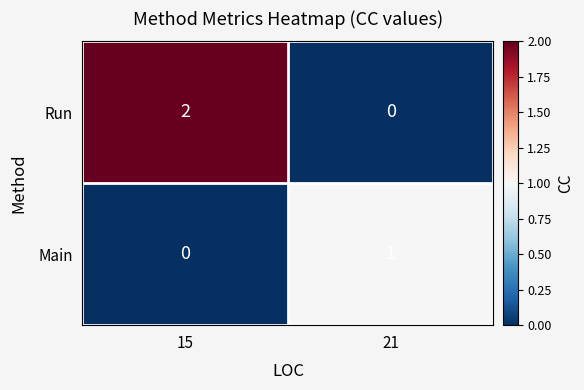

Rank the categories by Main value from lowest to highest.

15, 21